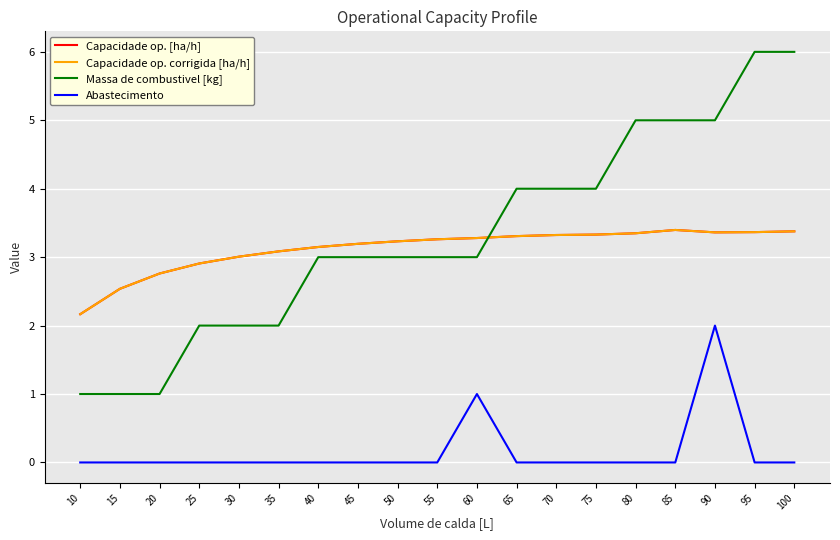

The value of Massa de combustivel [kg] at 10 is 0.4. True or false?

False